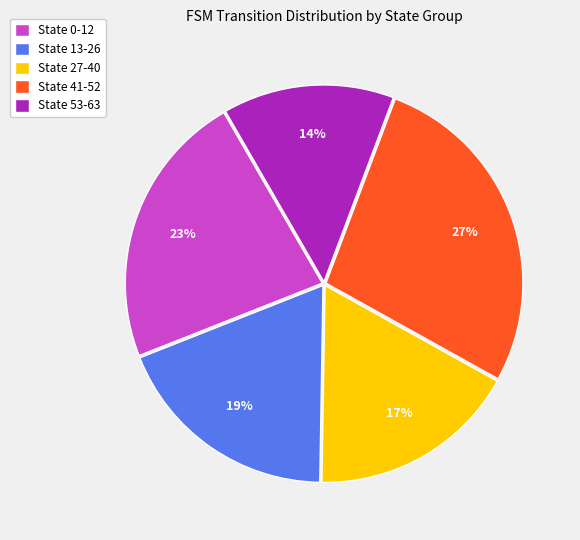

Rank the categories by value from highest to lowest.

State 41-52, State 0-12, State 13-26, State 27-40, State 53-63